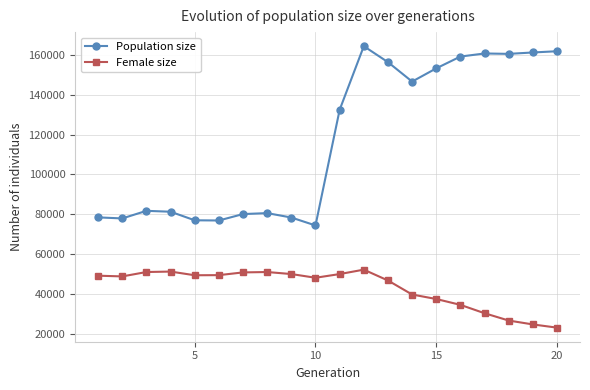

At how many categories does at least one series exceed 143436?

9